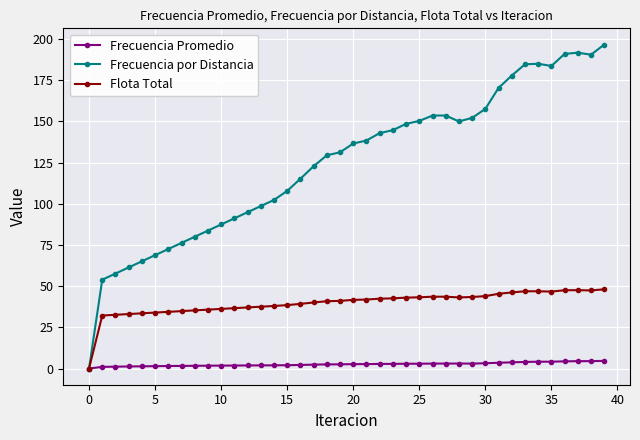

Which series has the largest total across all categories?

Frecuencia por Distancia